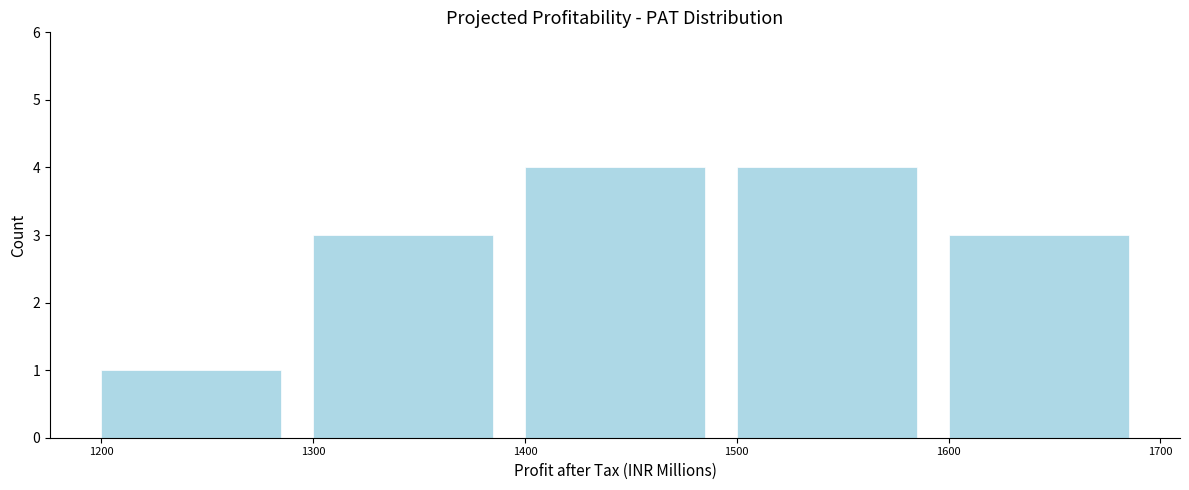

Reading left to right, transcribe this chart: for each bar, give the range it covers on the x-axis and its height. The values are not printed on the chart, so give them approximately, as read against the axis.

1200 to 1300: 1
1300 to 1400: 3
1400 to 1500: 4
1500 to 1600: 4
1600 to 1700: 3